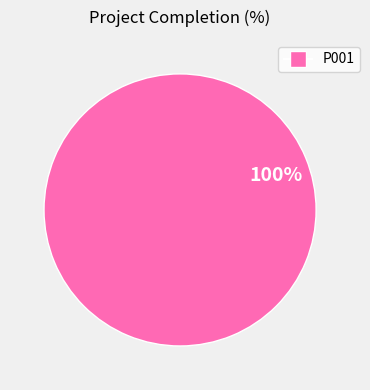

Is there a majority slice in this chart?

Yes